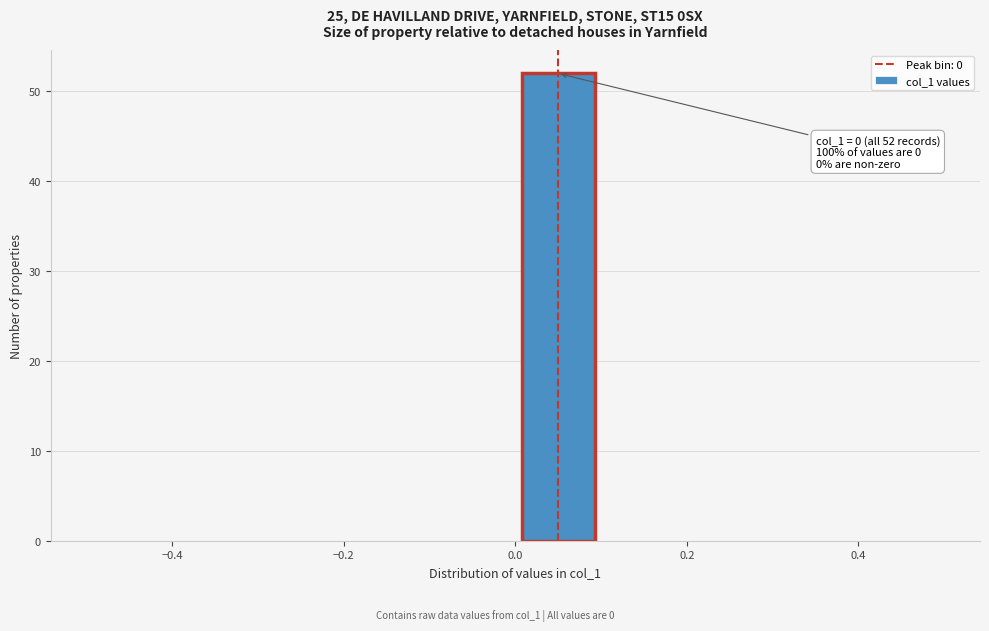

Over which range of the x-axis is the bar tallest?

0.0 to 0.1